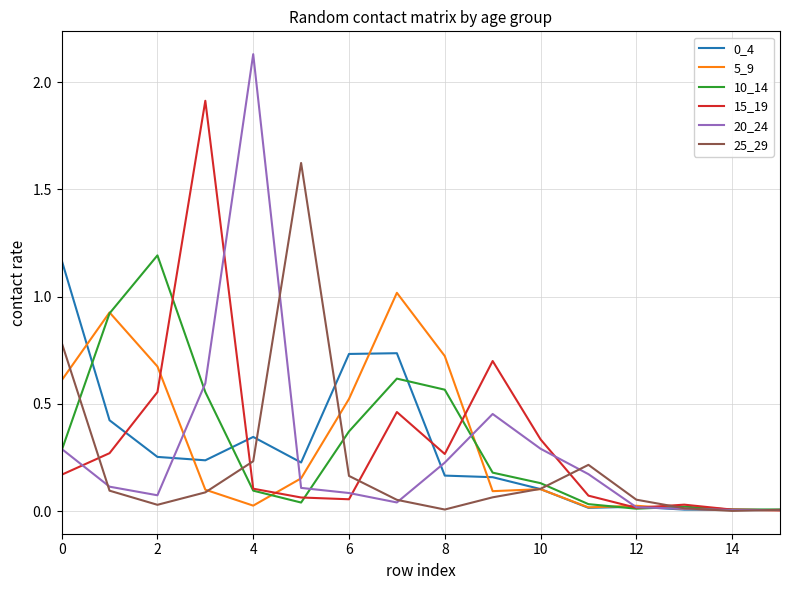

Is this an area chart (filled region under the line)?

No